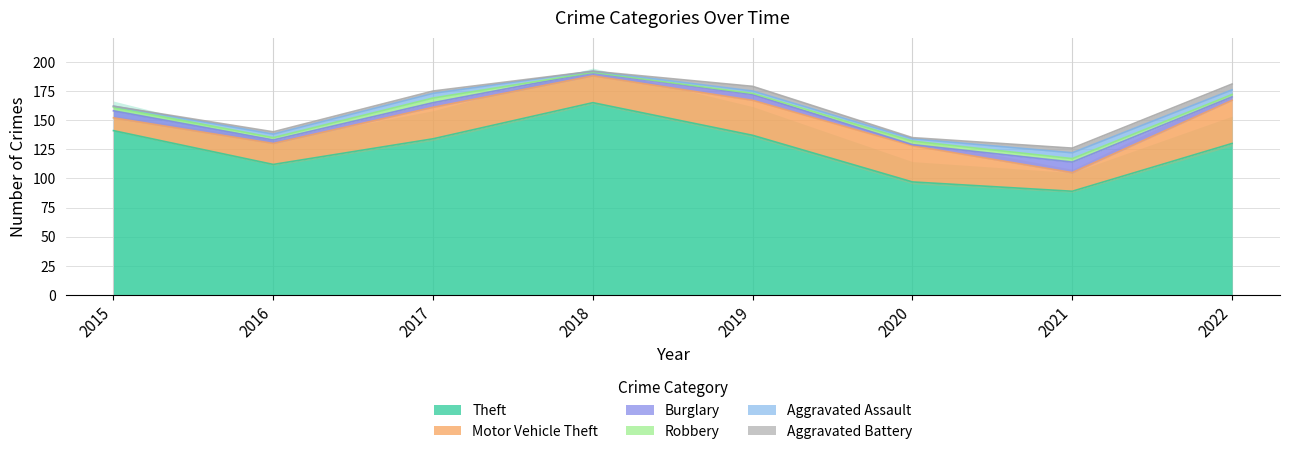

At which category is the sum across all series the highest?

2018